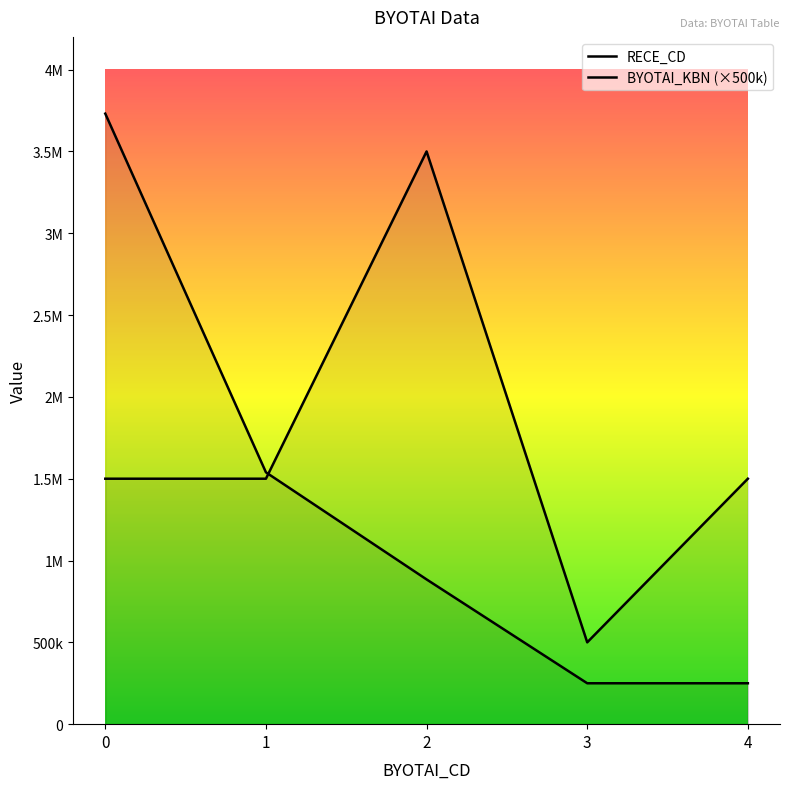

What is the smallest value displayed?

250001